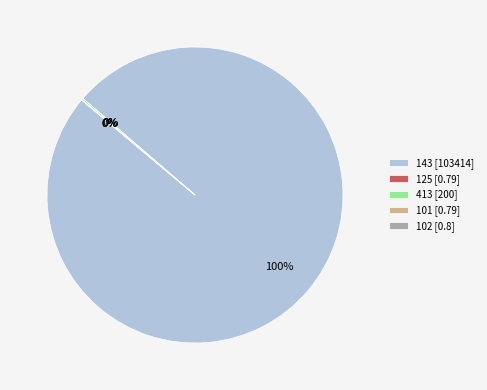

To the nearest percent, what is the average slice percentage?

20%